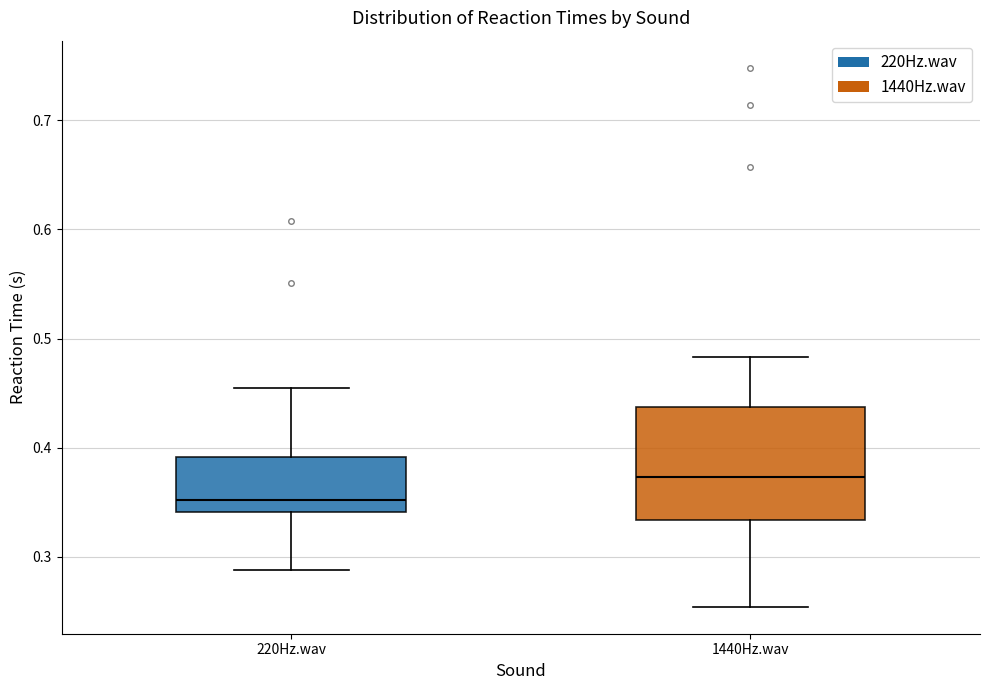

Which box is the tallest, from its lower edge to its upper edge?

1440Hz.wav